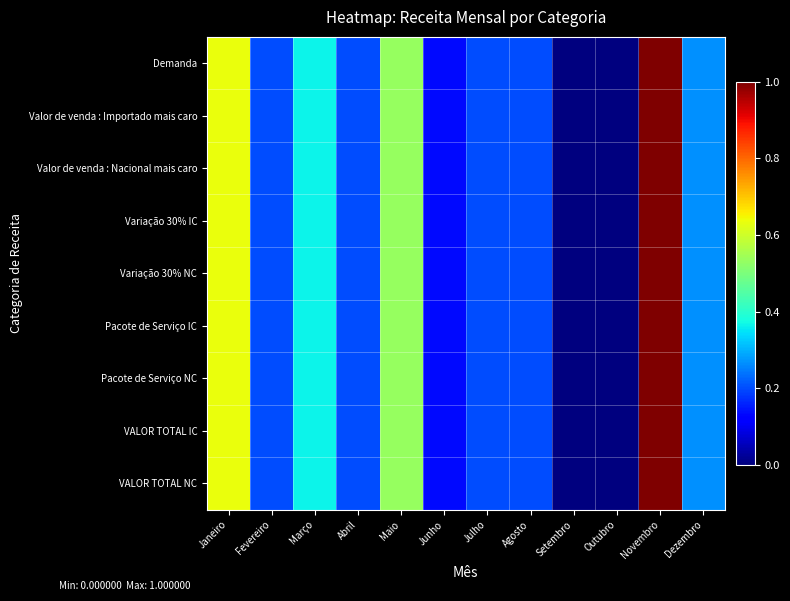

Reading left to right, transcribe all the data shown in this chart.

Demanda: Janeiro=0.6	Fevereiro=0.2	Março=0.4	Abril=0.2	Maio=0.5	Junho=0.1	Julho=0.2	Agosto=0.2	Setembro=0.0	Outubro=0.0	Novembro=1.0	Dezembro=0.3
Valor de venda : Importado mais caro: Janeiro=0.6	Fevereiro=0.2	Março=0.4	Abril=0.2	Maio=0.5	Junho=0.1	Julho=0.2	Agosto=0.2	Setembro=0.0	Outubro=0.0	Novembro=1.0	Dezembro=0.3
Valor de venda : Nacional mais caro: Janeiro=0.6	Fevereiro=0.2	Março=0.4	Abril=0.2	Maio=0.5	Junho=0.1	Julho=0.2	Agosto=0.2	Setembro=0.0	Outubro=0.0	Novembro=1.0	Dezembro=0.3
Variação 30% IC: Janeiro=0.6	Fevereiro=0.2	Março=0.4	Abril=0.2	Maio=0.5	Junho=0.1	Julho=0.2	Agosto=0.2	Setembro=0.0	Outubro=0.0	Novembro=1.0	Dezembro=0.3
Variação 30% NC: Janeiro=0.6	Fevereiro=0.2	Março=0.4	Abril=0.2	Maio=0.5	Junho=0.1	Julho=0.2	Agosto=0.2	Setembro=0.0	Outubro=0.0	Novembro=1.0	Dezembro=0.3
Pacote de Serviço IC: Janeiro=0.6	Fevereiro=0.2	Março=0.4	Abril=0.2	Maio=0.5	Junho=0.1	Julho=0.2	Agosto=0.2	Setembro=0.0	Outubro=0.0	Novembro=1.0	Dezembro=0.3
Pacote de Serviço NC: Janeiro=0.6	Fevereiro=0.2	Março=0.4	Abril=0.2	Maio=0.5	Junho=0.1	Julho=0.2	Agosto=0.2	Setembro=0.0	Outubro=0.0	Novembro=1.0	Dezembro=0.3
VALOR TOTAL IC: Janeiro=0.6	Fevereiro=0.2	Março=0.4	Abril=0.2	Maio=0.5	Junho=0.1	Julho=0.2	Agosto=0.2	Setembro=0.0	Outubro=0.0	Novembro=1.0	Dezembro=0.3
VALOR TOTAL NC: Janeiro=0.6	Fevereiro=0.2	Março=0.4	Abril=0.2	Maio=0.5	Junho=0.1	Julho=0.2	Agosto=0.2	Setembro=0.0	Outubro=0.0	Novembro=1.0	Dezembro=0.3